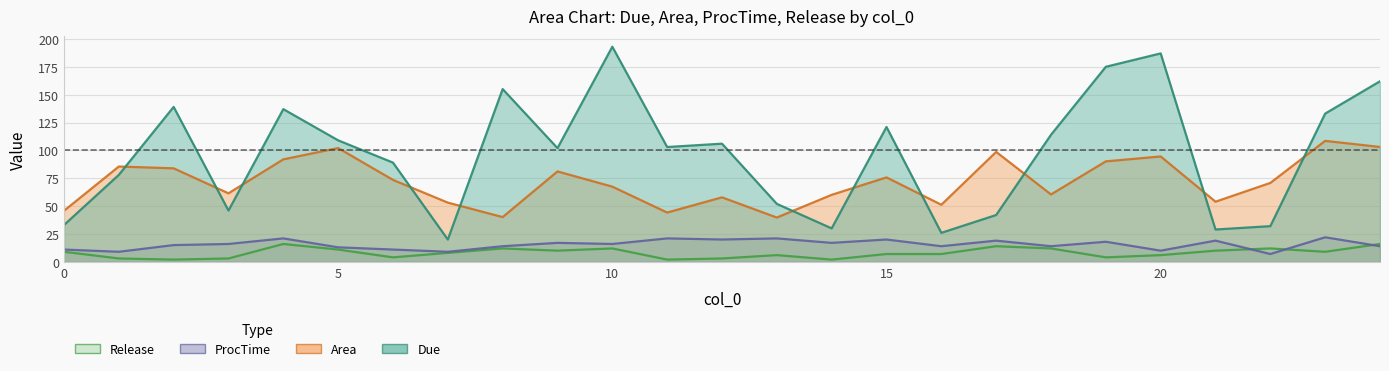

What is the sum of the Release values at 11 and 1?

5.0